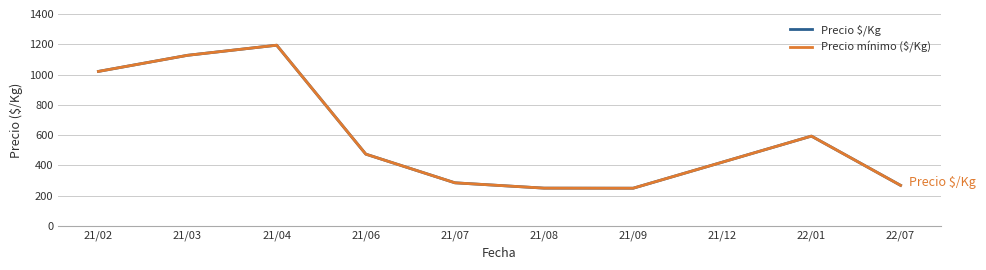

Does the chart have visible grid lines?

Yes